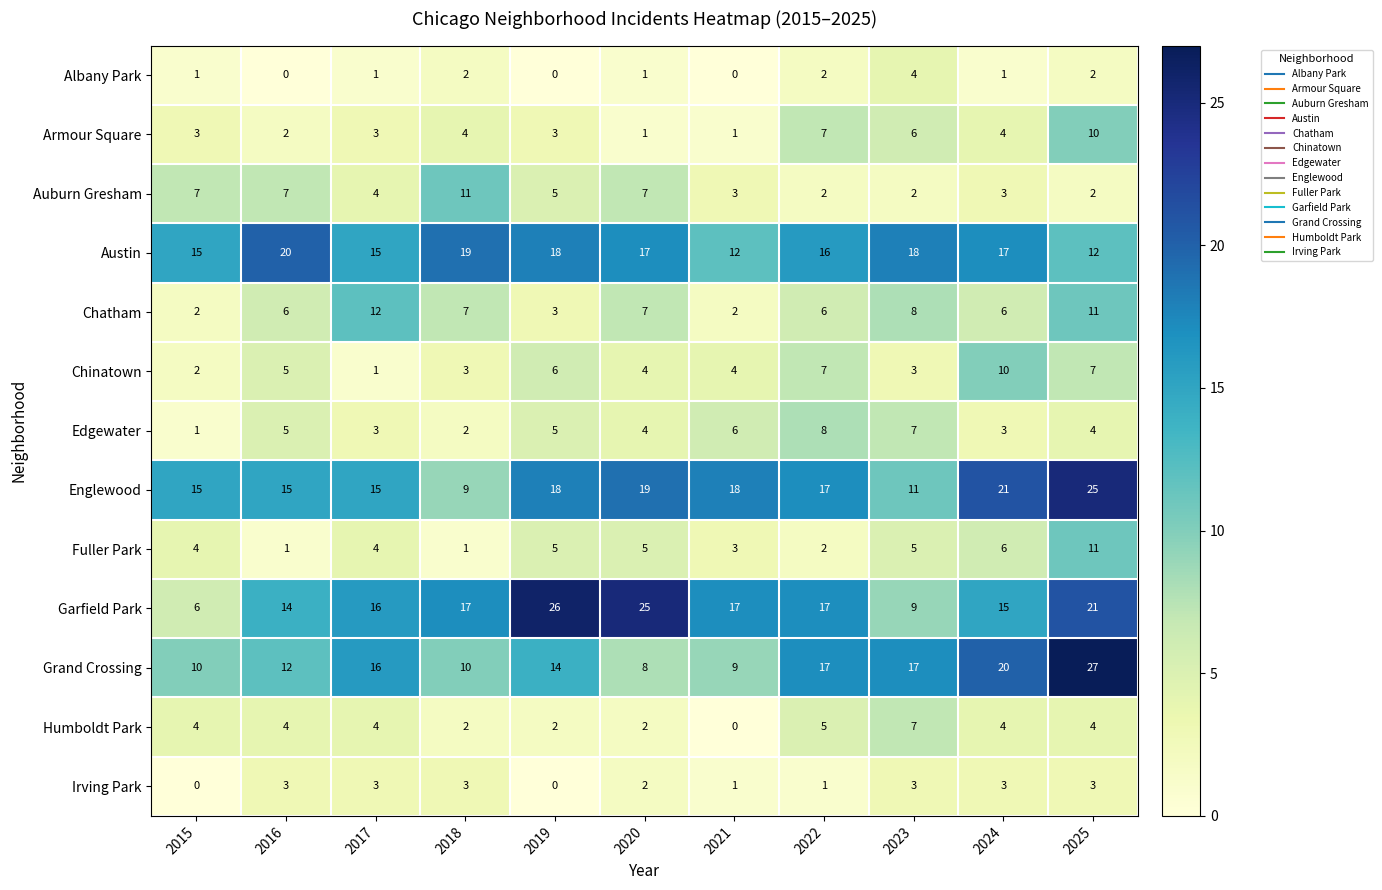

How many data points does each series have?

11